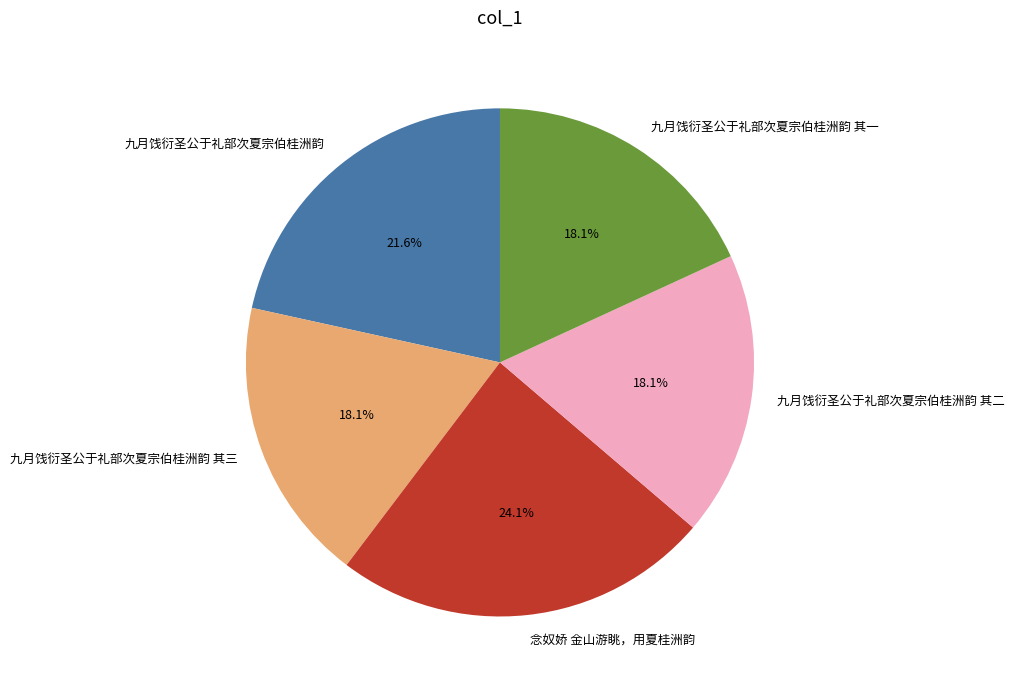

How many segments does this pie chart have?

5